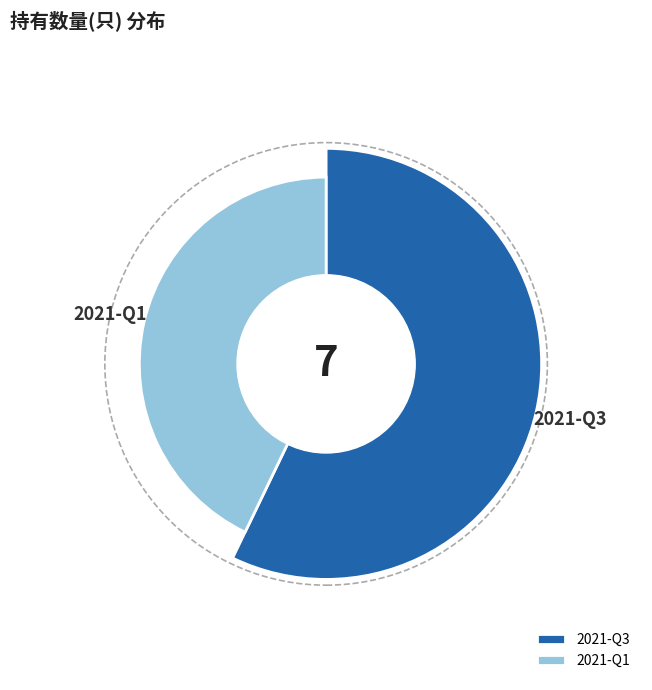

The 2021-Q3 slice represents 57% of the pie. True or false?

True